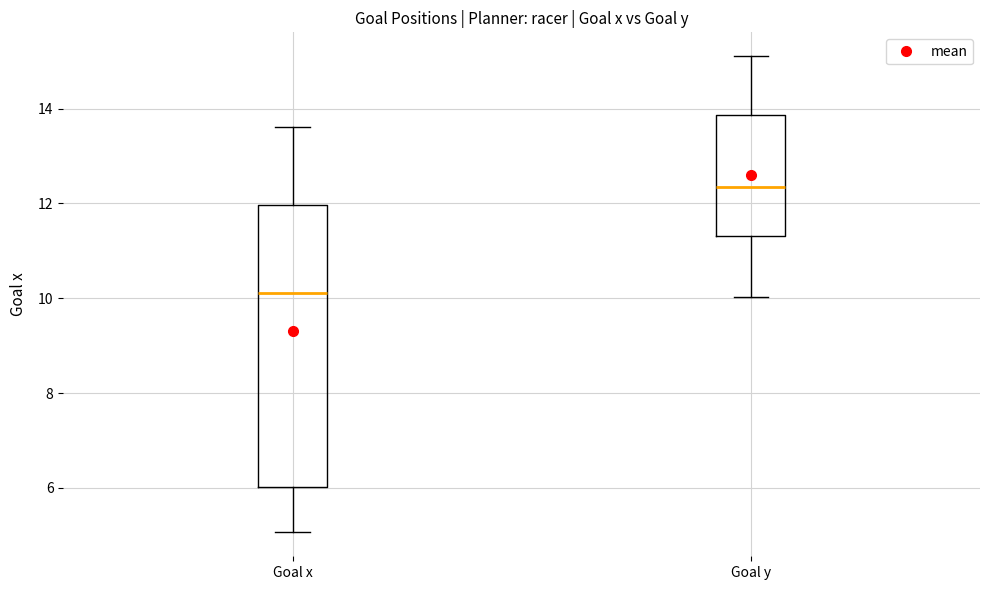

Which box has the highest median line?

Goal y